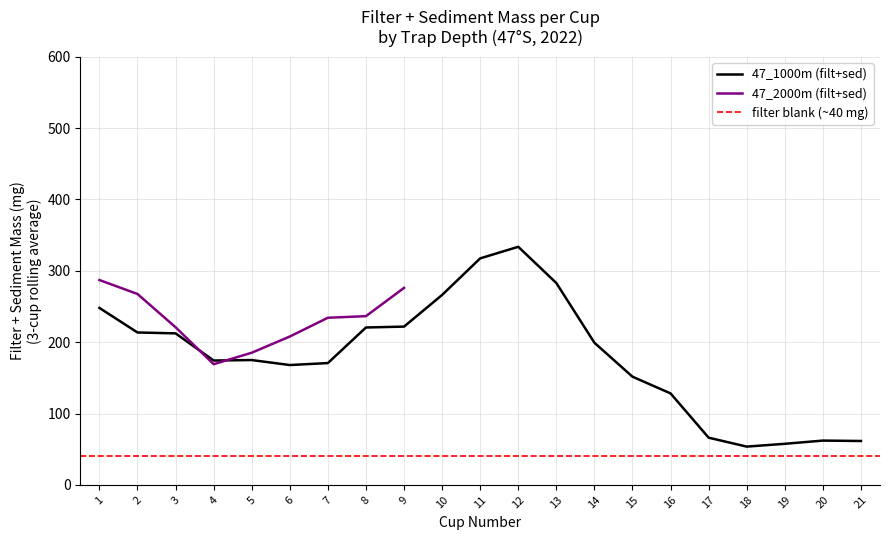

The value of 47_1000m (filt+sed) at 1 is 248.0. True or false?

True